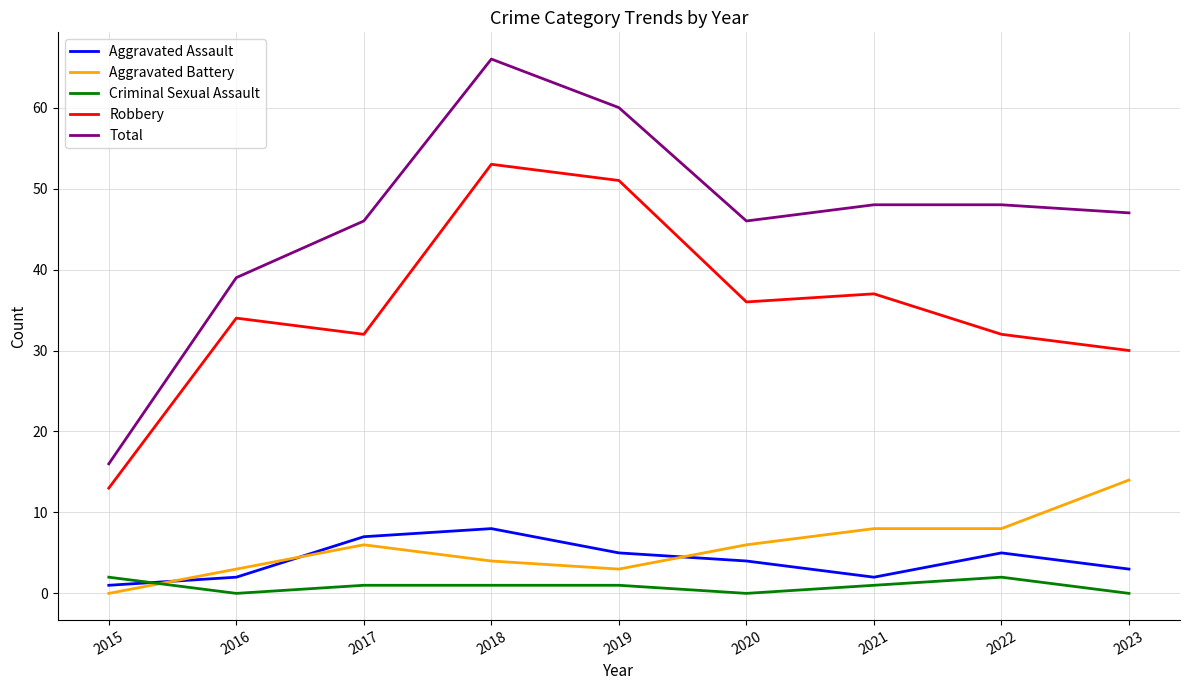

Which series has the largest total across all categories?

Total